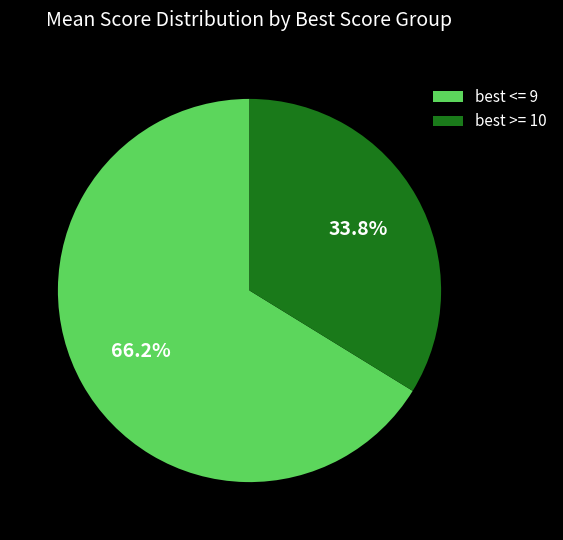

Between best <= 9 and best >= 10, which is larger?

best <= 9